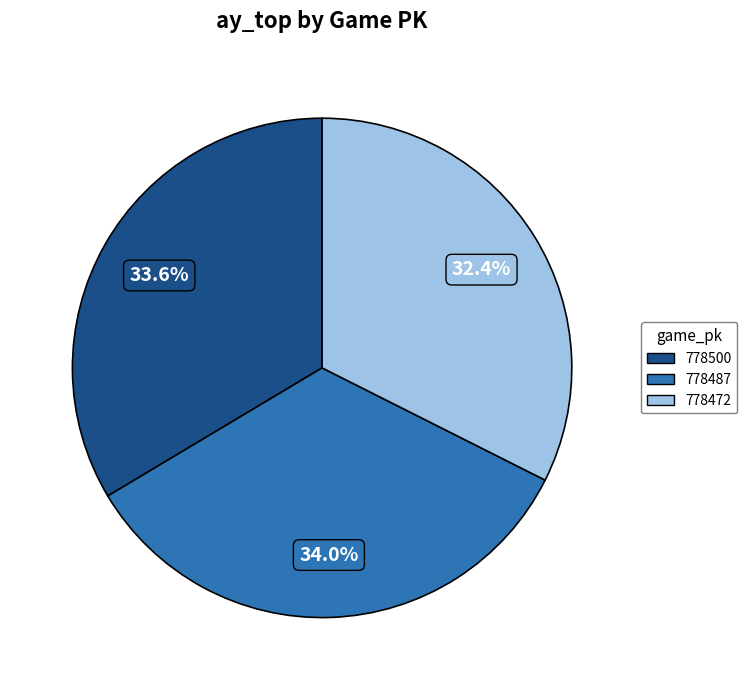

Which category has the smallest portion of the pie?

778472